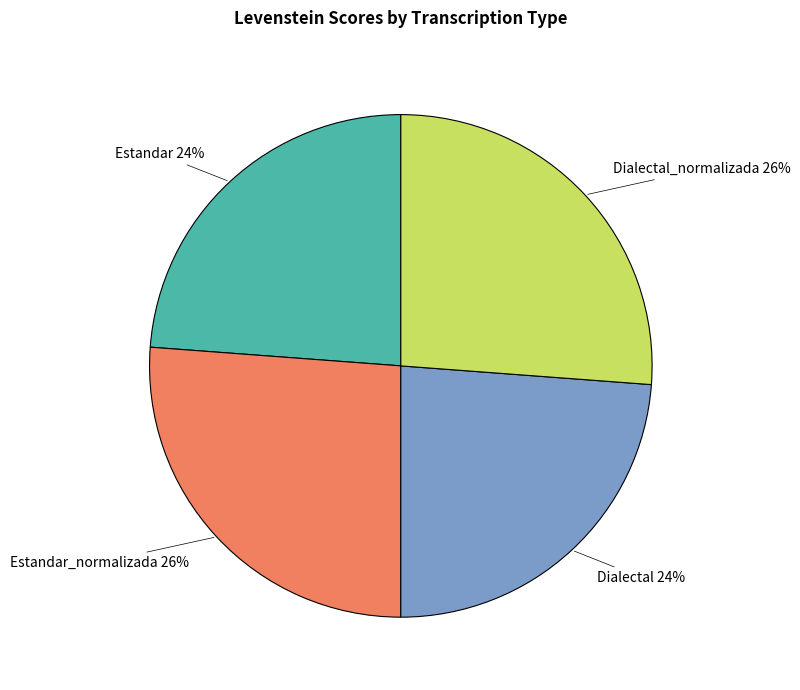

To the nearest percent, what percentage of the pie is Estandar_normalizada?

26%